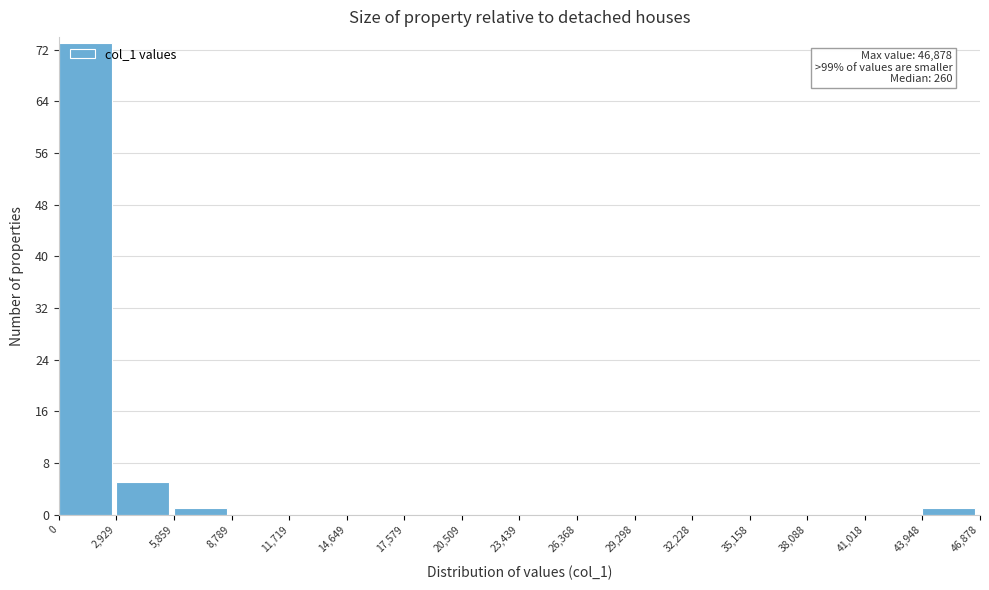

Over which range of the x-axis is the bar tallest?

0 to 2,929